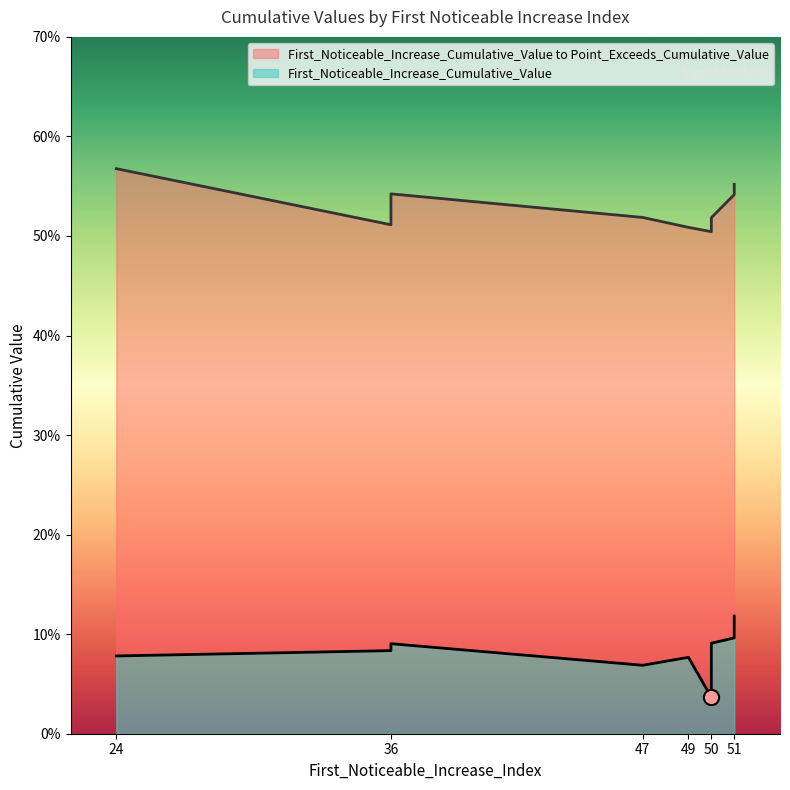

Which series contains the lowest Y value?

First_Noticeable_Increase_Cumulative_Value